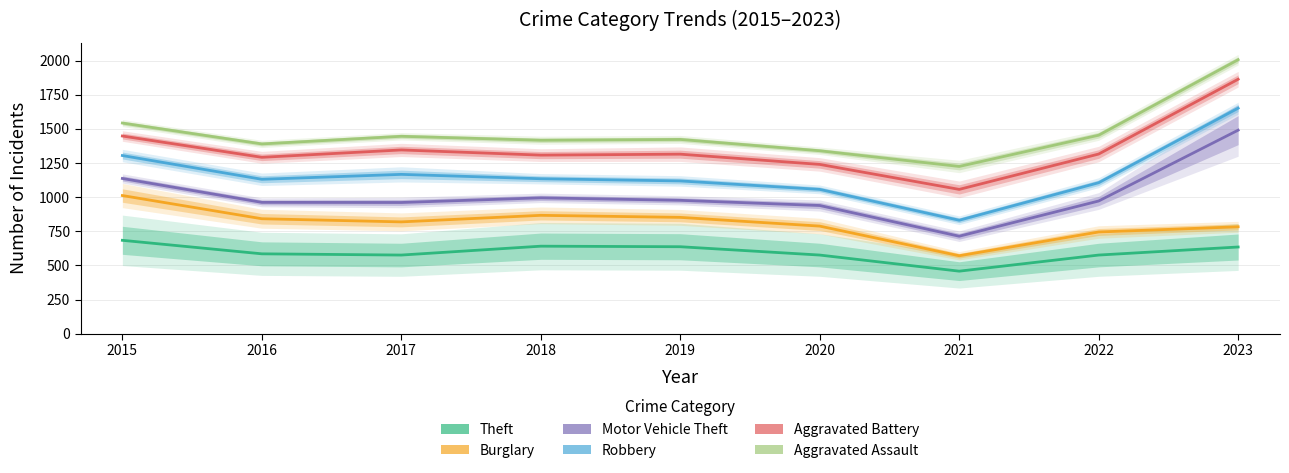

Reading right to left, list all the values displayed in this chart.

Theft: 2023=635	2022=576	2021=458	2020=576	2019=637	2018=641	2017=576	2016=585	2015=684
Burglary: 2023=783	2022=745	2021=571	2020=788	2019=852	2018=867	2017=819	2016=842	2015=1012
Motor Vehicle Theft: 2023=1491	2022=972	2021=714	2020=939	2019=977	2018=995	2017=961	2016=962	2015=1137
Robbery: 2023=1652	2022=1106	2021=831	2020=1057	2019=1119	2018=1135	2017=1167	2016=1131	2015=1305
Aggravated Battery: 2023=1864	2022=1316	2021=1057	2020=1240	2019=1315	2018=1308	2017=1346	2016=1292	2015=1448
Aggravated Assault: 2023=2007	2022=1454	2021=1225	2020=1340	2019=1423	2018=1417	2017=1446	2016=1390	2015=1543